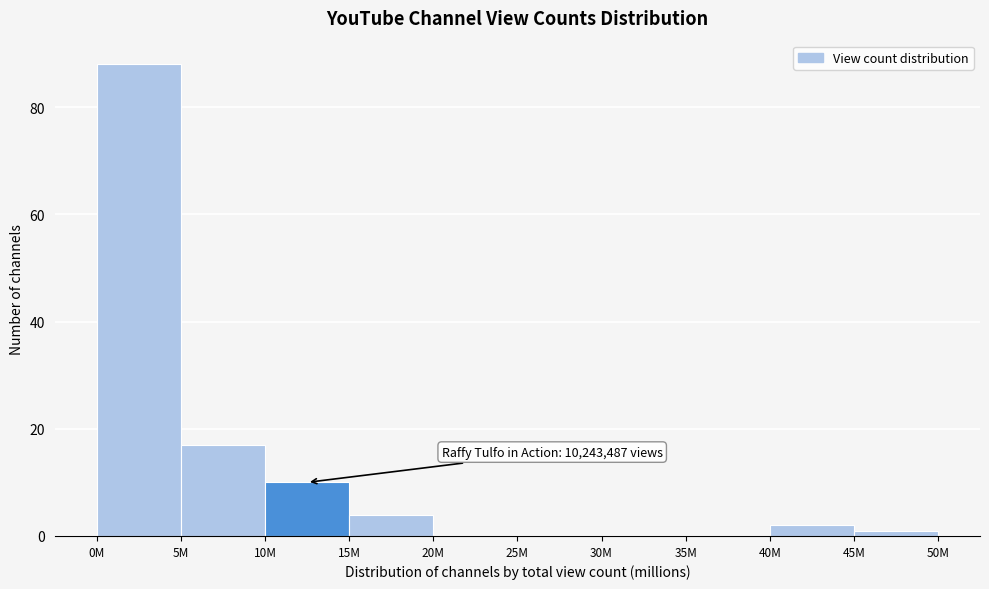

Reading right to left, transcribe all the data shown in this chart.

45M=1	40M=2	35M=0	30M=0	25M=0	20M=0	15M=4	10M=10	5M=17	0M=88